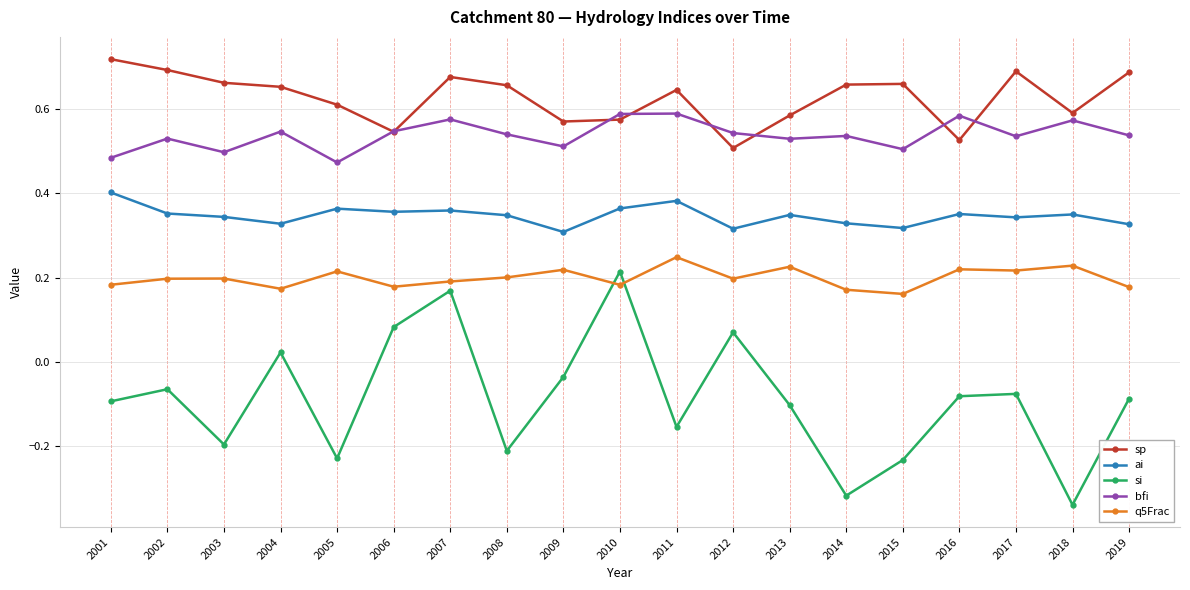

What is the total value across all series at 2006?

1.7